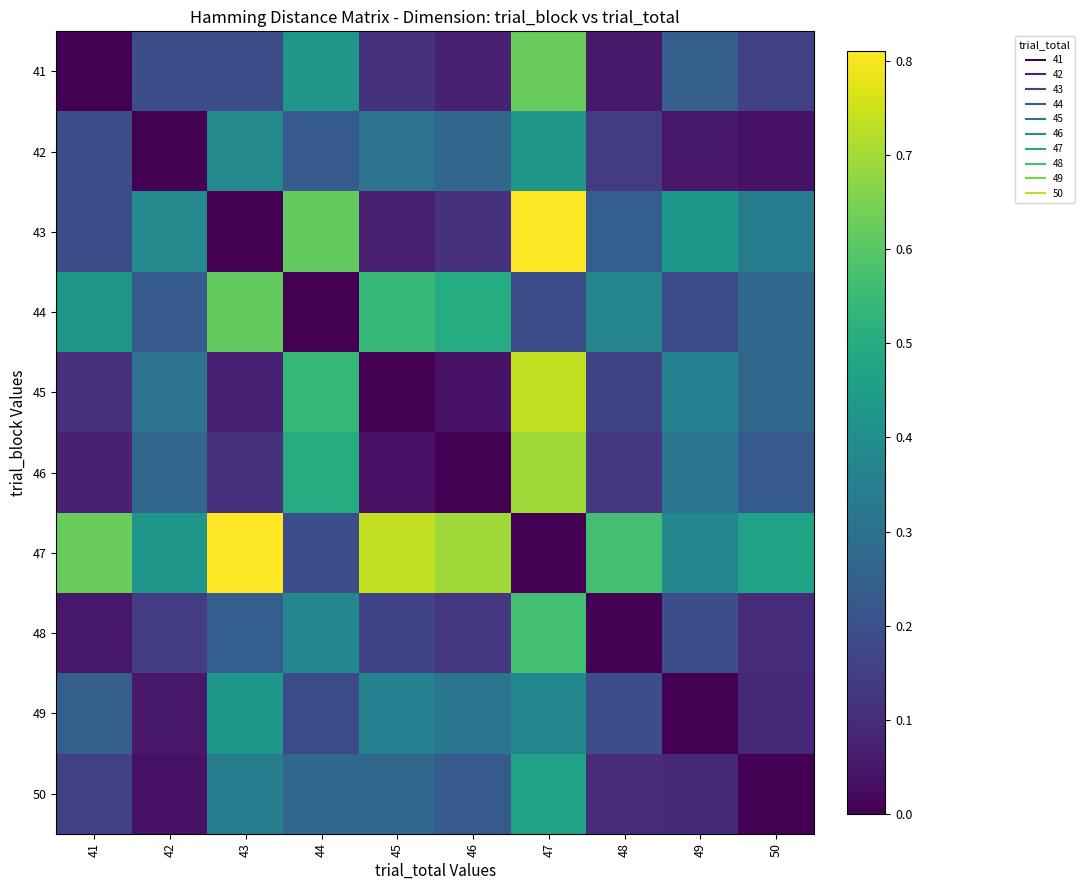

Reading left to right, transcribe all the data shown in this chart.

41: 41=0.0	42=0.2	43=0.2	44=0.4	45=0.1	46=0.1	47=0.6	48=0.1	49=0.2	50=0.2
42: 41=0.2	42=0.0	43=0.4	44=0.2	45=0.3	46=0.3	47=0.4	48=0.1	49=0.1	50=0.0
43: 41=0.2	42=0.4	43=0.0	44=0.6	45=0.1	46=0.1	47=0.8	48=0.2	49=0.4	50=0.3
44: 41=0.4	42=0.2	43=0.6	44=0.0	45=0.5	46=0.5	47=0.2	48=0.4	49=0.2	50=0.3
45: 41=0.1	42=0.3	43=0.1	44=0.5	45=0.0	46=0.0	47=0.7	48=0.2	49=0.4	50=0.3
46: 41=0.1	42=0.3	43=0.1	44=0.5	45=0.0	46=0.0	47=0.7	48=0.1	49=0.3	50=0.2
47: 41=0.6	42=0.4	43=0.8	44=0.2	45=0.7	46=0.7	47=0.0	48=0.6	49=0.4	50=0.5
48: 41=0.1	42=0.1	43=0.2	44=0.4	45=0.2	46=0.1	47=0.6	48=0.0	49=0.2	50=0.1
49: 41=0.2	42=0.1	43=0.4	44=0.2	45=0.4	46=0.3	47=0.4	48=0.2	49=0.0	50=0.1
50: 41=0.2	42=0.0	43=0.3	44=0.3	45=0.3	46=0.2	47=0.5	48=0.1	49=0.1	50=0.0